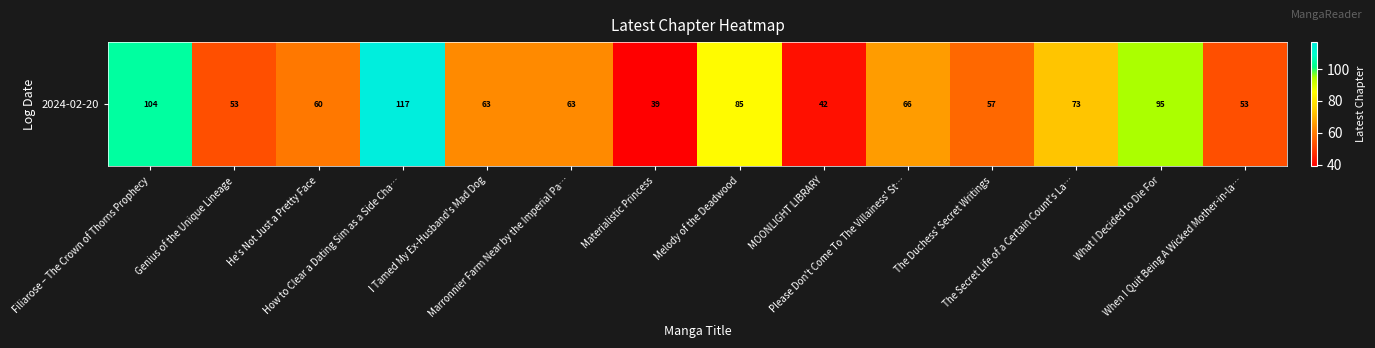

Is it true that the value at Materialistic Princess is 39?

True